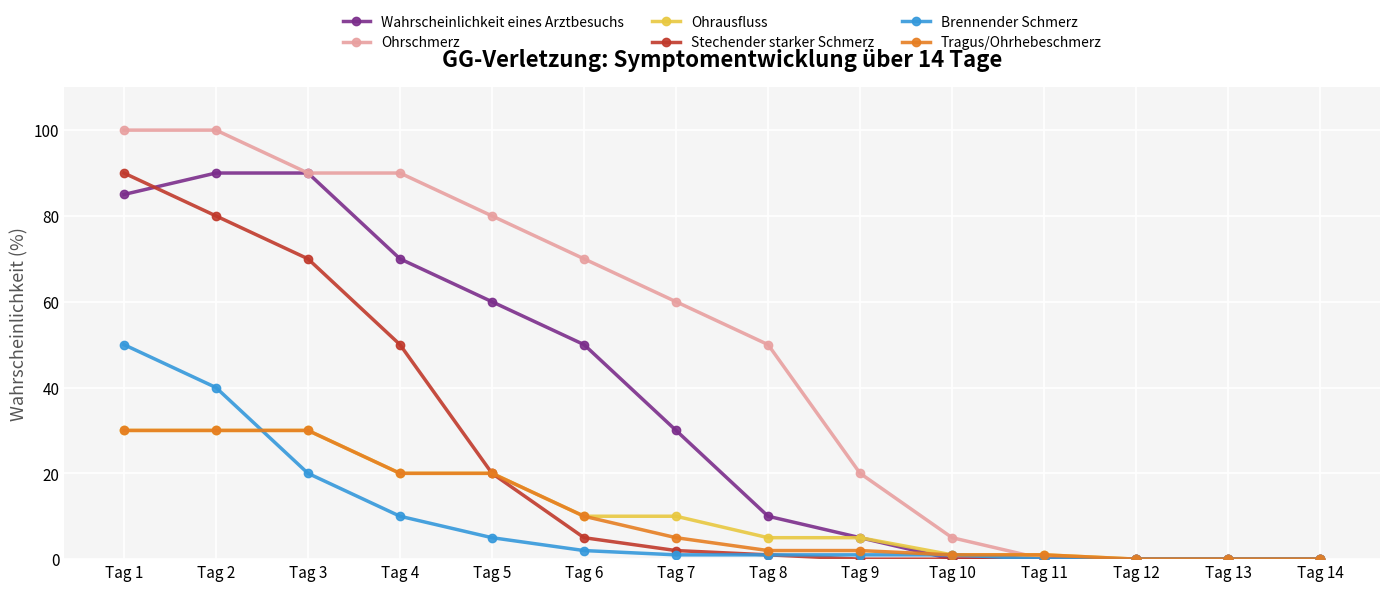

Which series has the widest spread of values?

Ohrschmerz